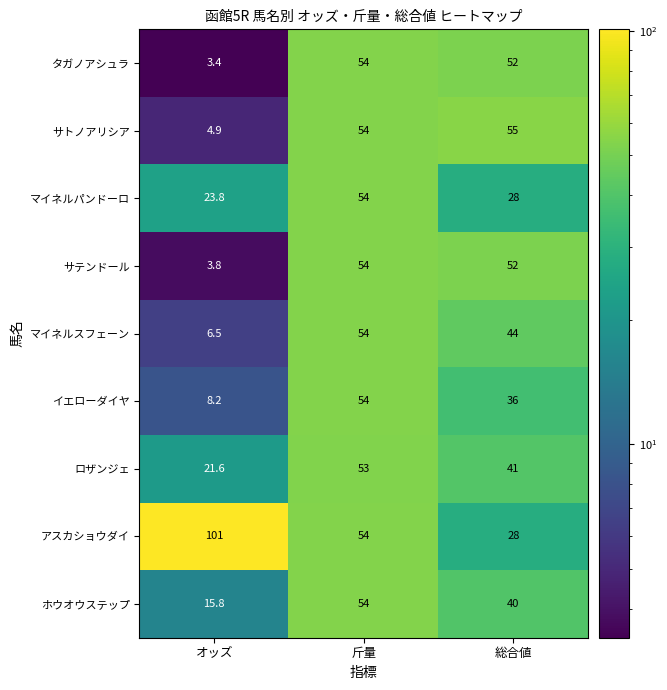

Reading right to left, what are all the values shown in this chart?

タガノアシュラ: 52.0	54.0	3.4
サトノアリシア: 55.0	54.0	4.9
マイネルパンドーロ: 28.0	54.0	23.8
サテンドール: 52.0	54.0	3.8
マイネルスフェーン: 44.0	54.0	6.5
イエローダイヤ: 36.0	54.0	8.2
ロザンジェ: 41.0	53.0	21.6
アスカショウダイ: 28.0	54.0	101.0
ホウオウステップ: 40.0	54.0	15.8